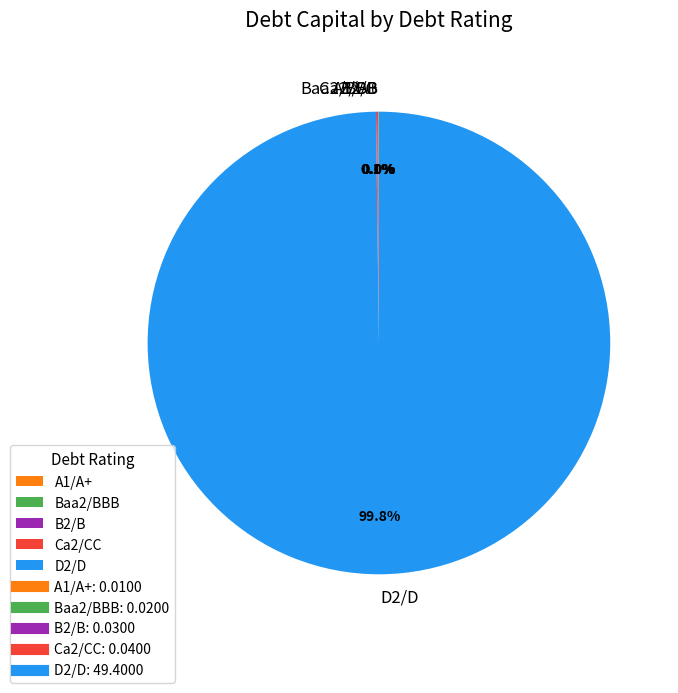

Which category has the biggest portion of the pie?

D2/D